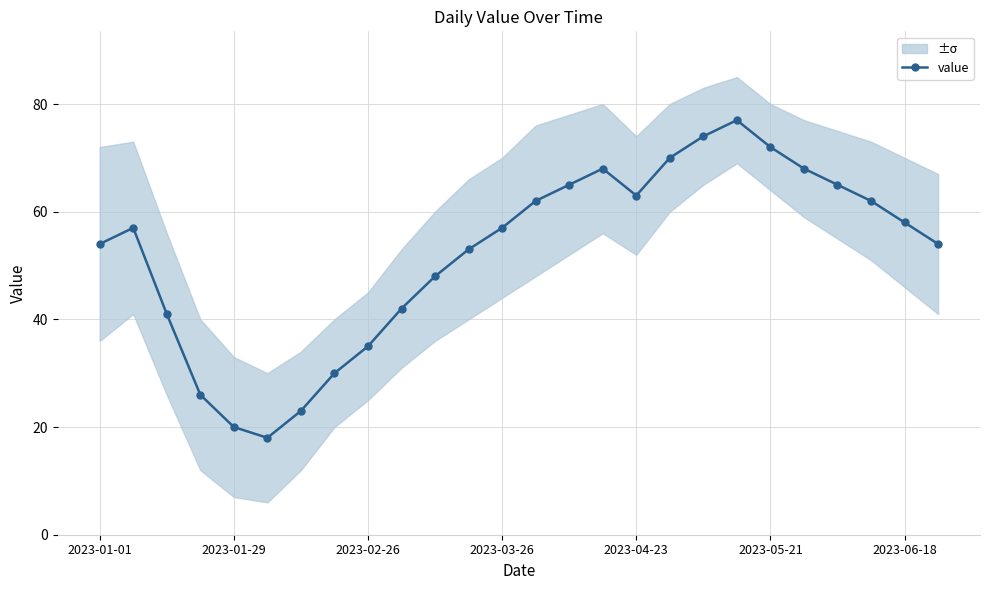

Is it true that value equals 72 at 2023-05-21?

True